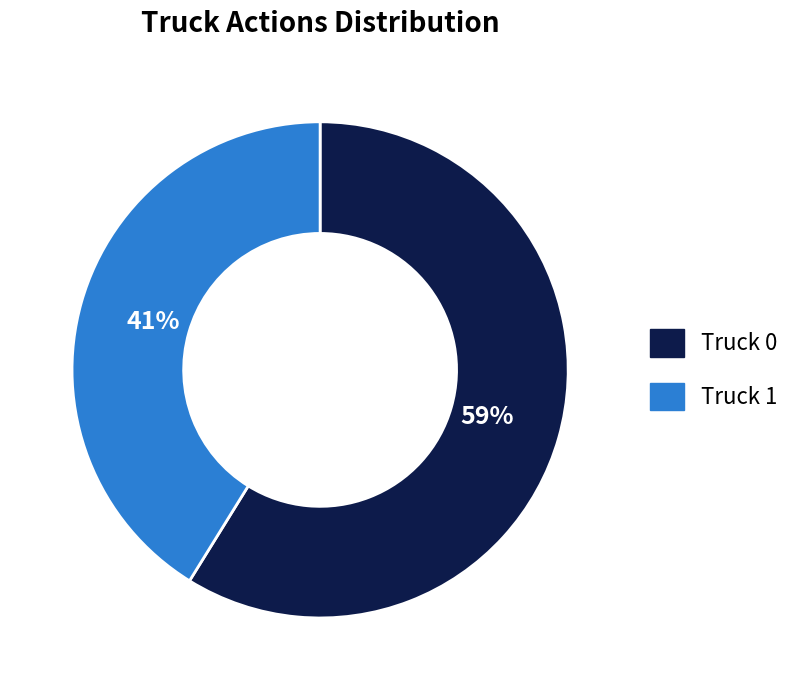

How many segments does this pie chart have?

2